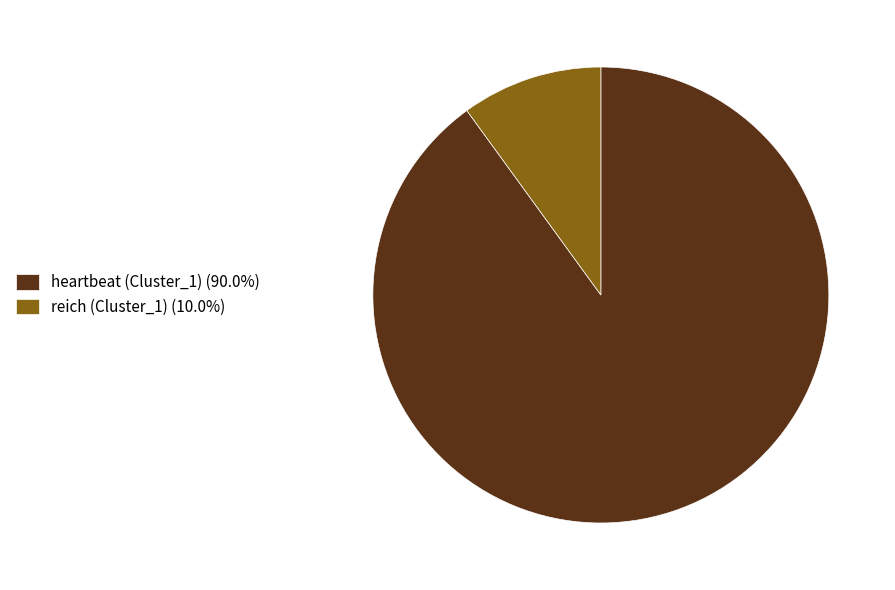

What is the ratio of the value at heartbeat (Cluster_1) (90.0%) to the value at reich (Cluster_1) (10.0%)?

9.0